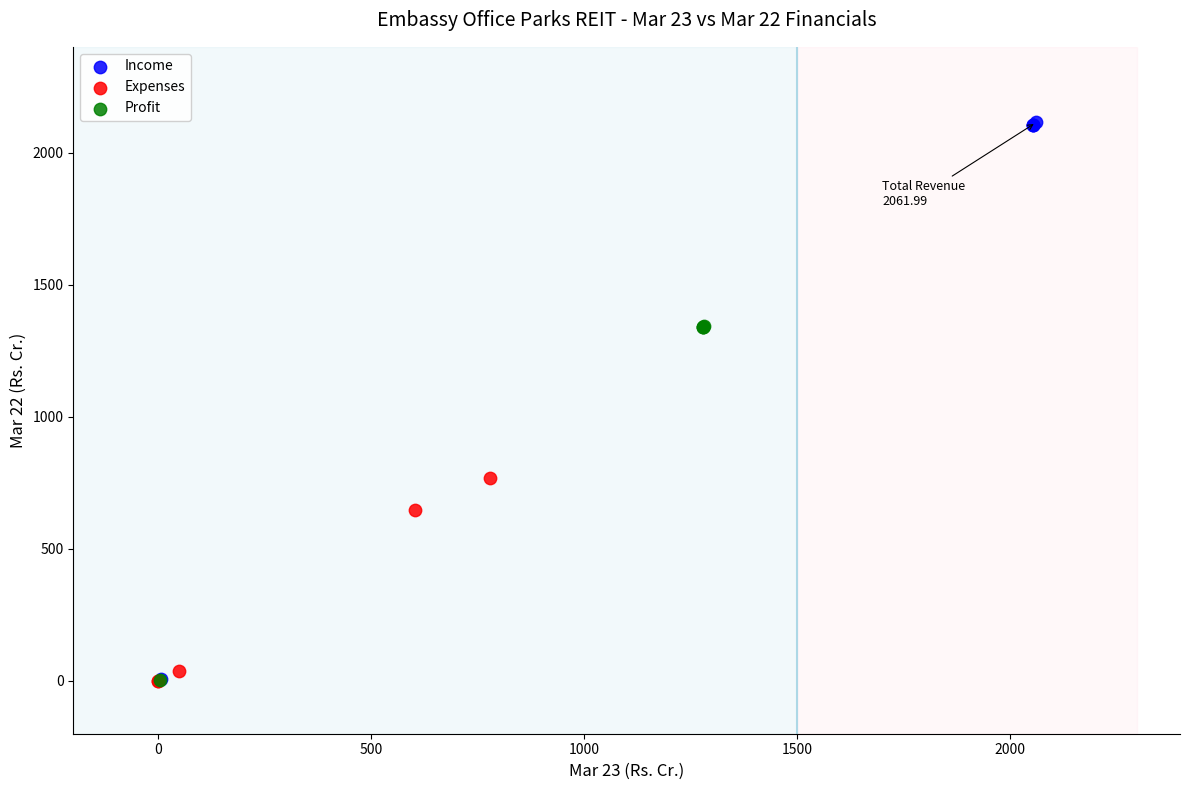

Which series contains the highest Y value?

Income